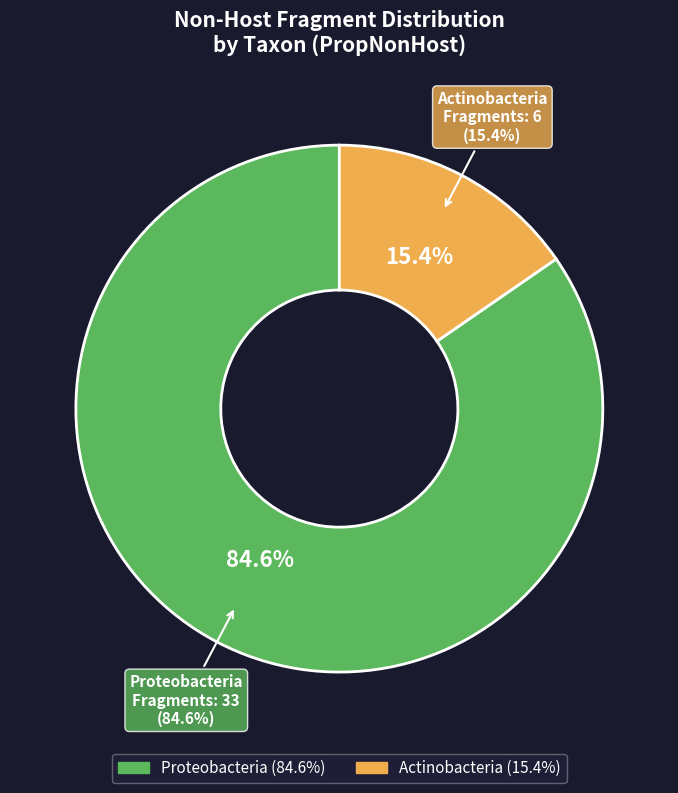

What is the change in value from Proteobacteria to Actinobacteria?

-0.7